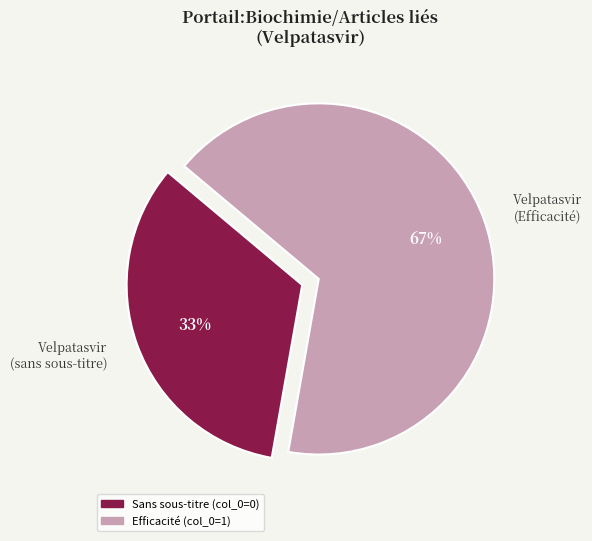

How many segments does this pie chart have?

2